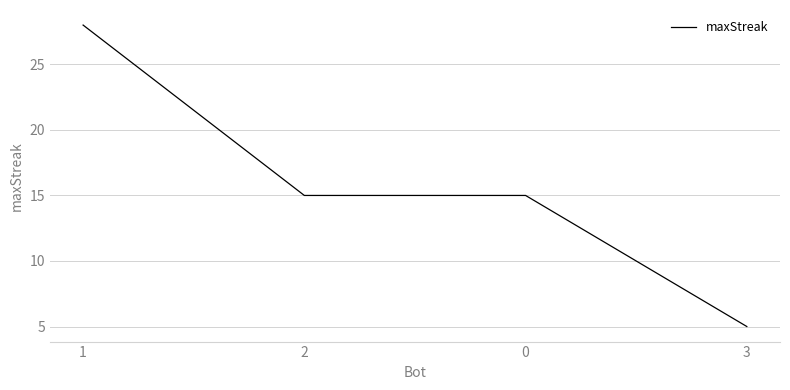

Reading right to left, transcribe all the data shown in this chart.

3=5	0=15	2=15	1=28